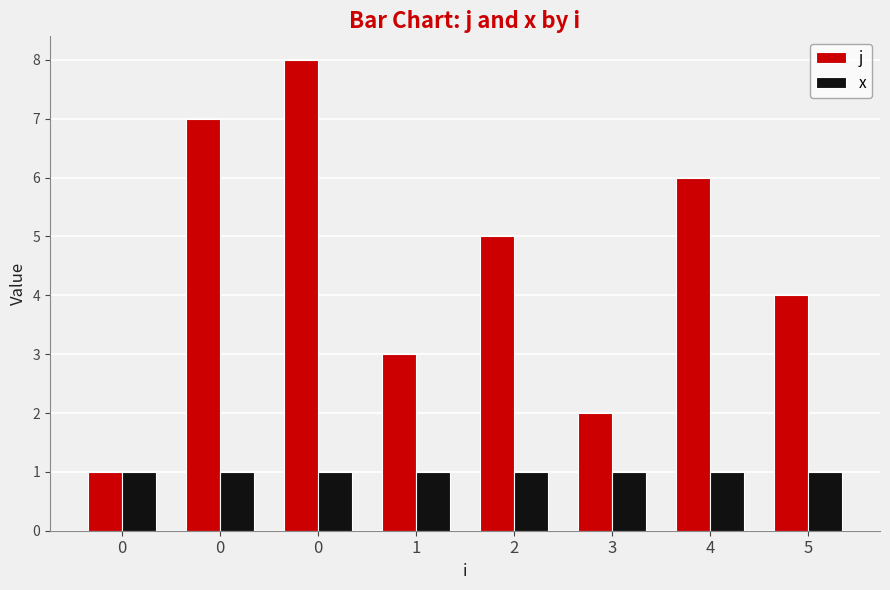

Is the value of x at 0 greater than the value of j at 2?

No